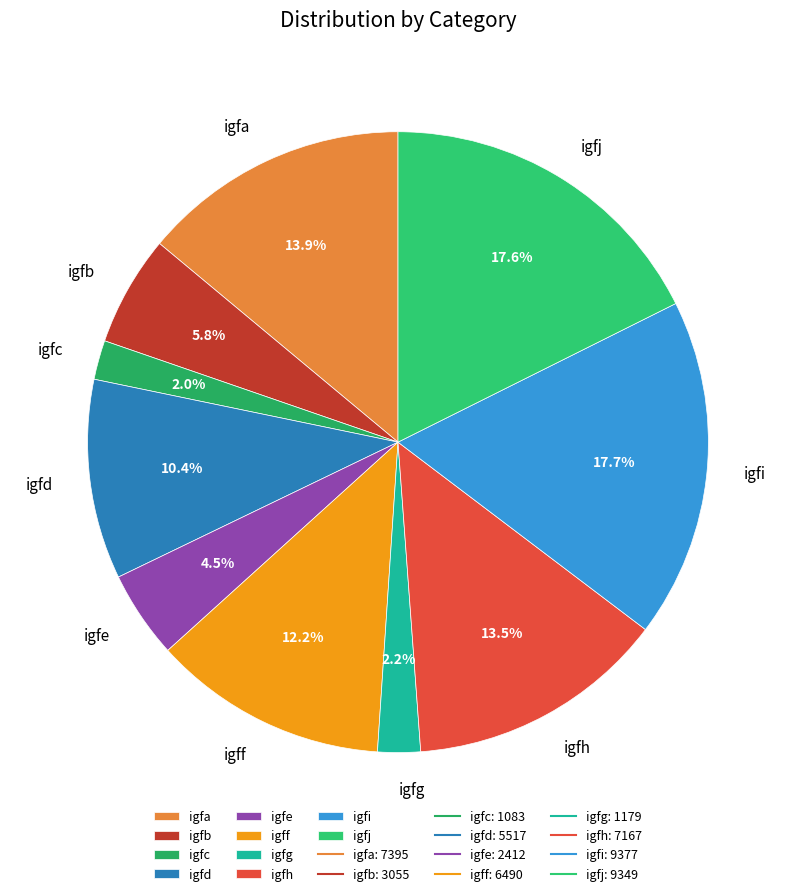

To the nearest percent, what is the average slice percentage?

10%